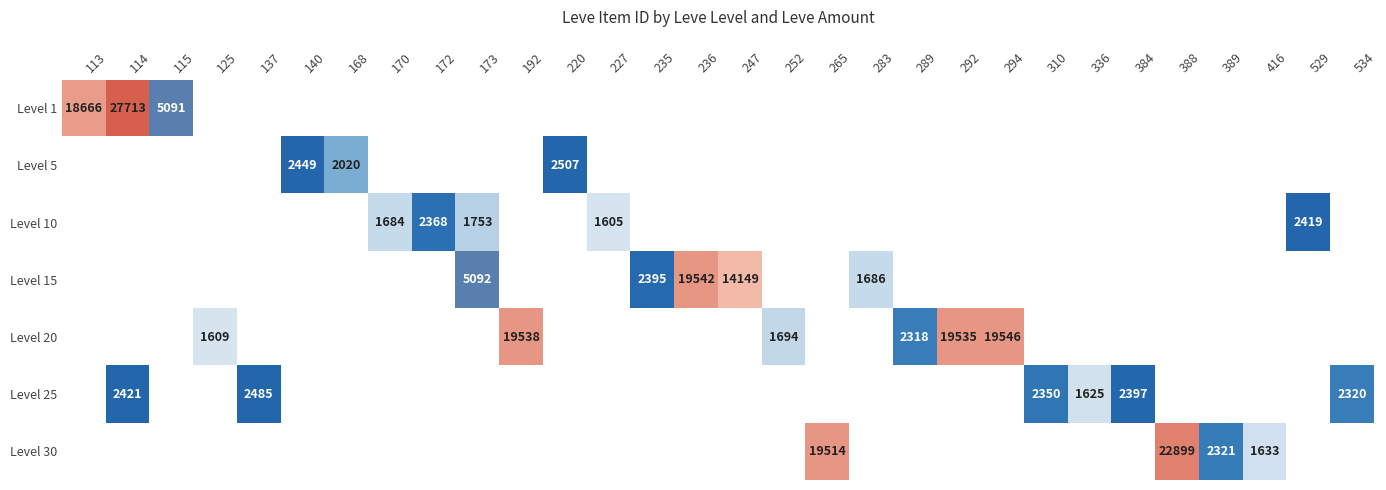

What is the maximum value shown in the chart?

27713.0